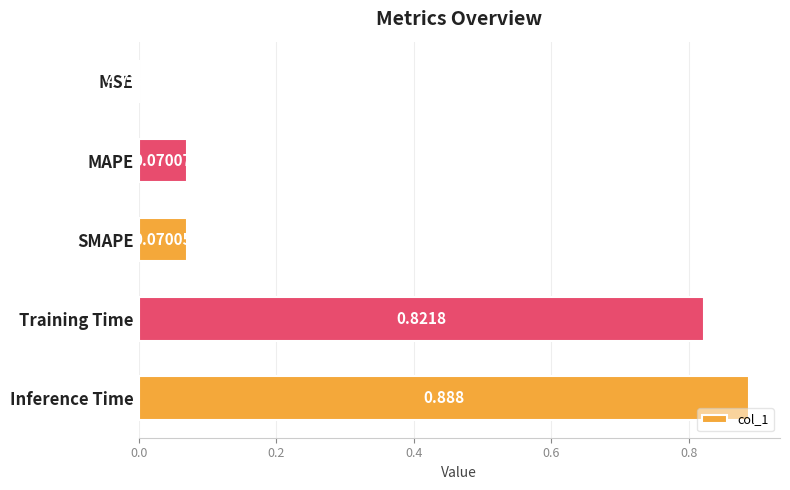

Which has a higher value, Training Time or MSE?

Training Time